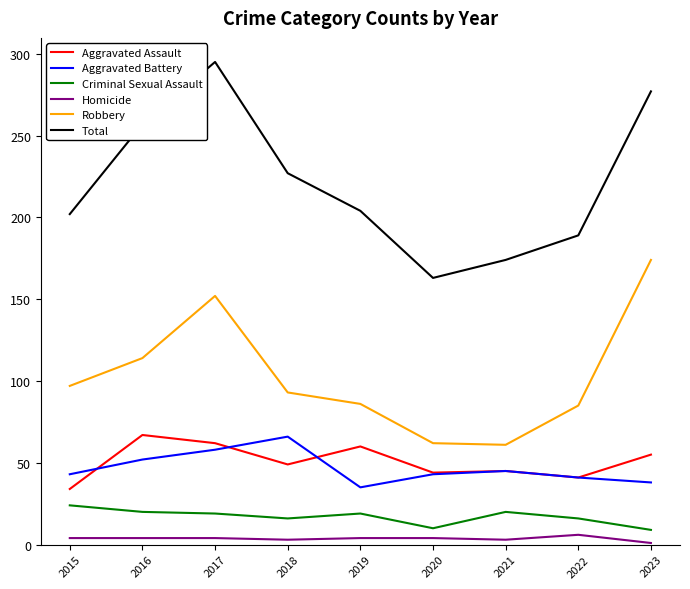

At which category does the chart reach its peak across all series?

2017